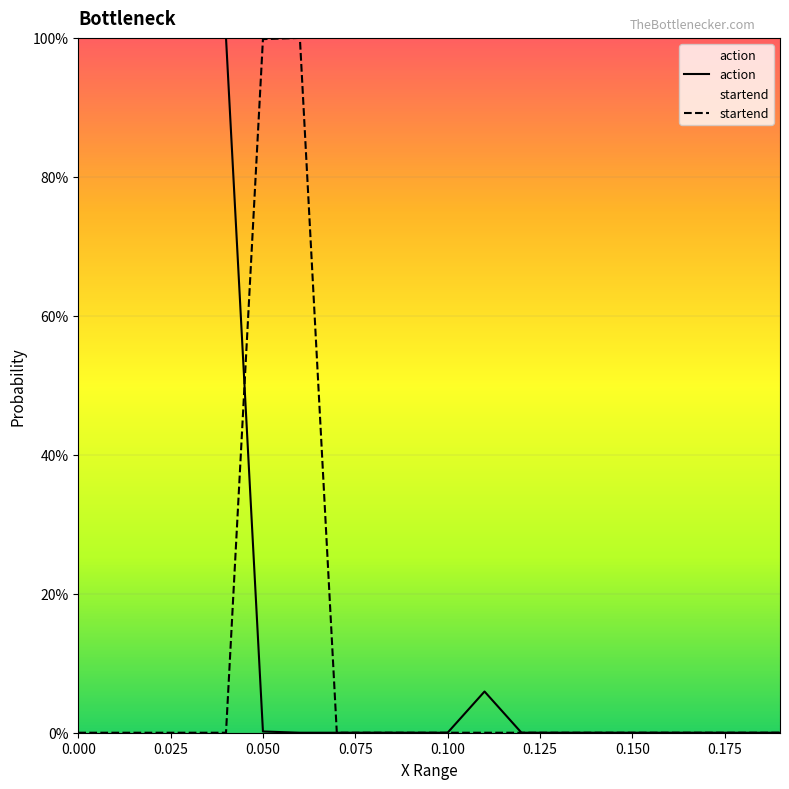

How many data points in startend are above 0?

19